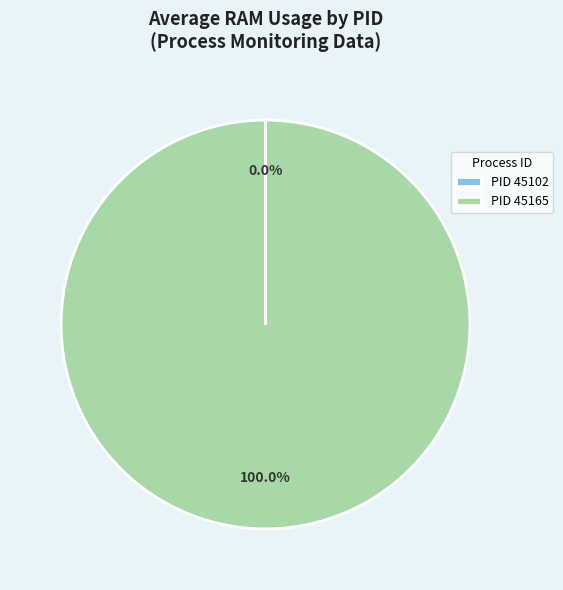

What is the largest slice in the pie chart?

PID 45165